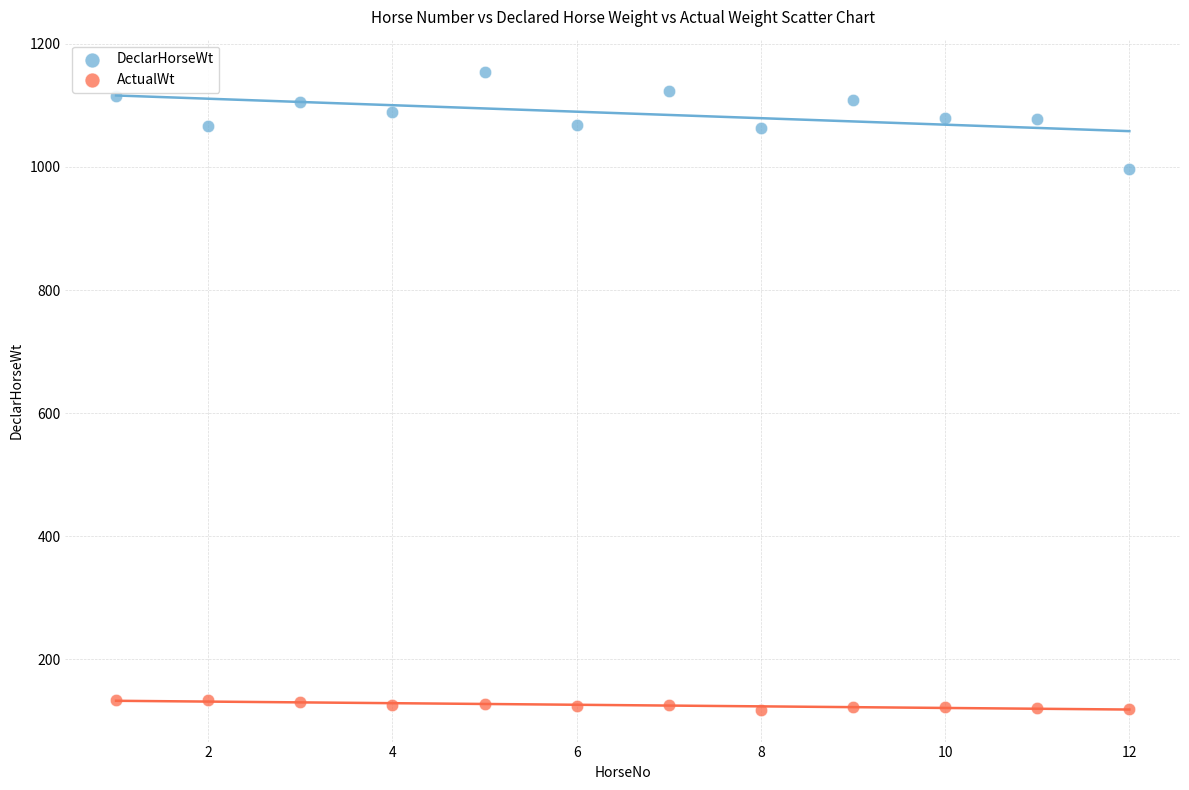

Across all data points, what is the range of X values (max minus min)?

11